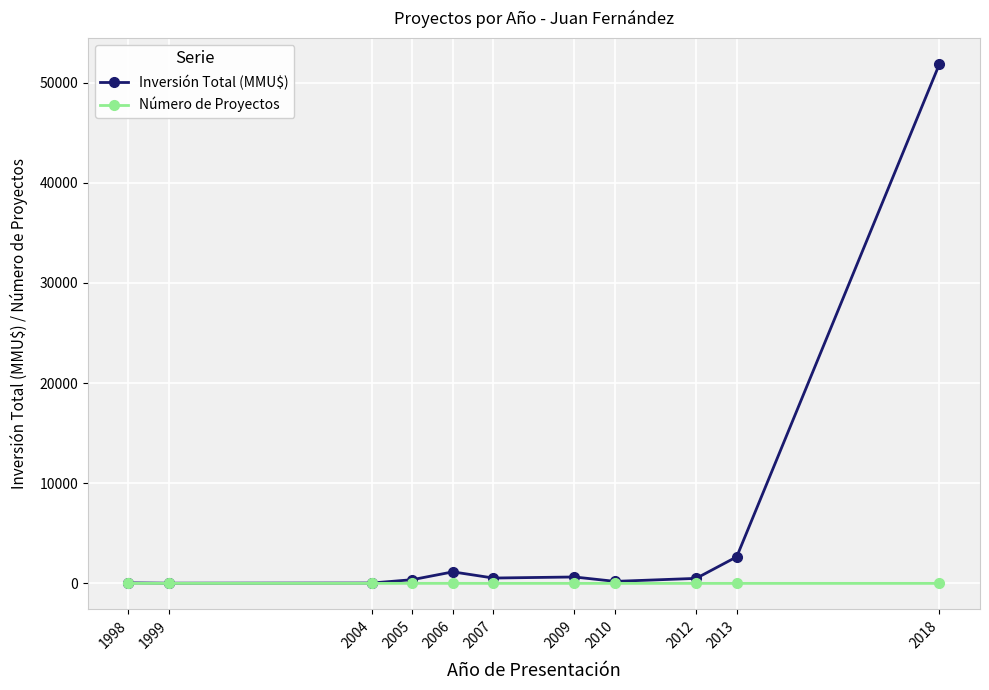

Count the Número de Proyectos values in the range 1 to 2.

9